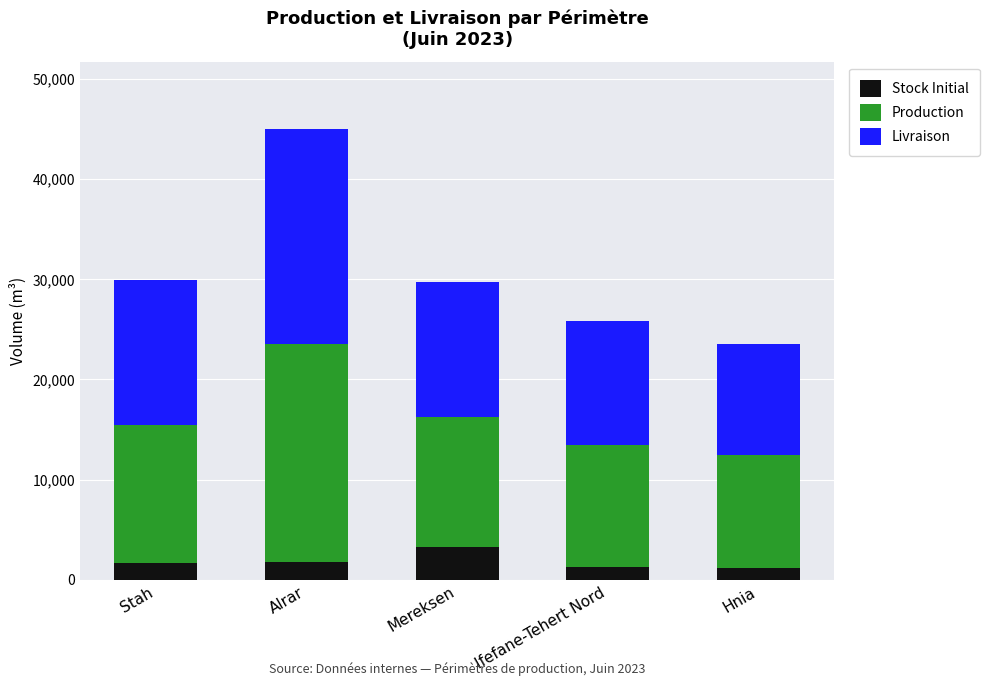

How many bars are there in total?

5